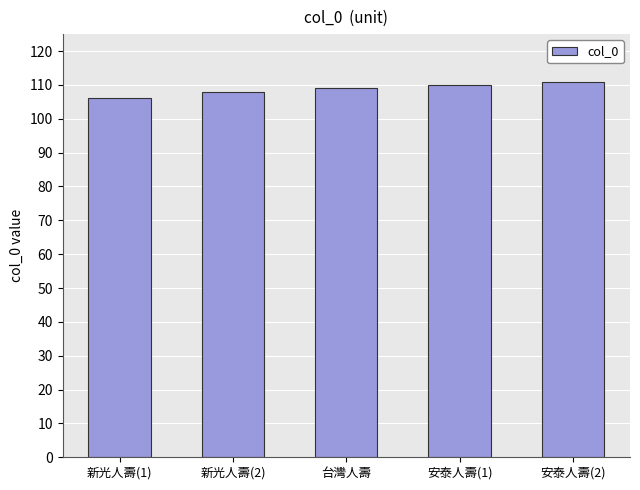

What is the sum of all values?

544